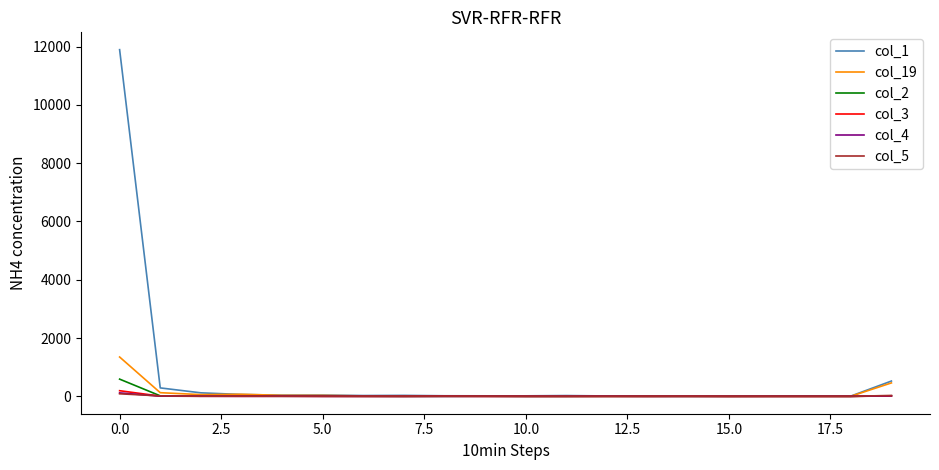

What is the sum of all col_5 values?

165